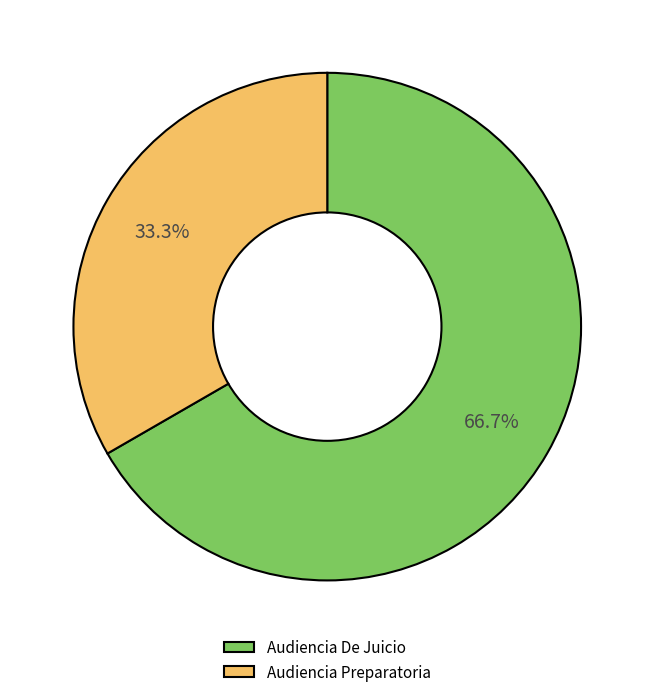

Which slice is the smallest?

Audiencia Preparatoria